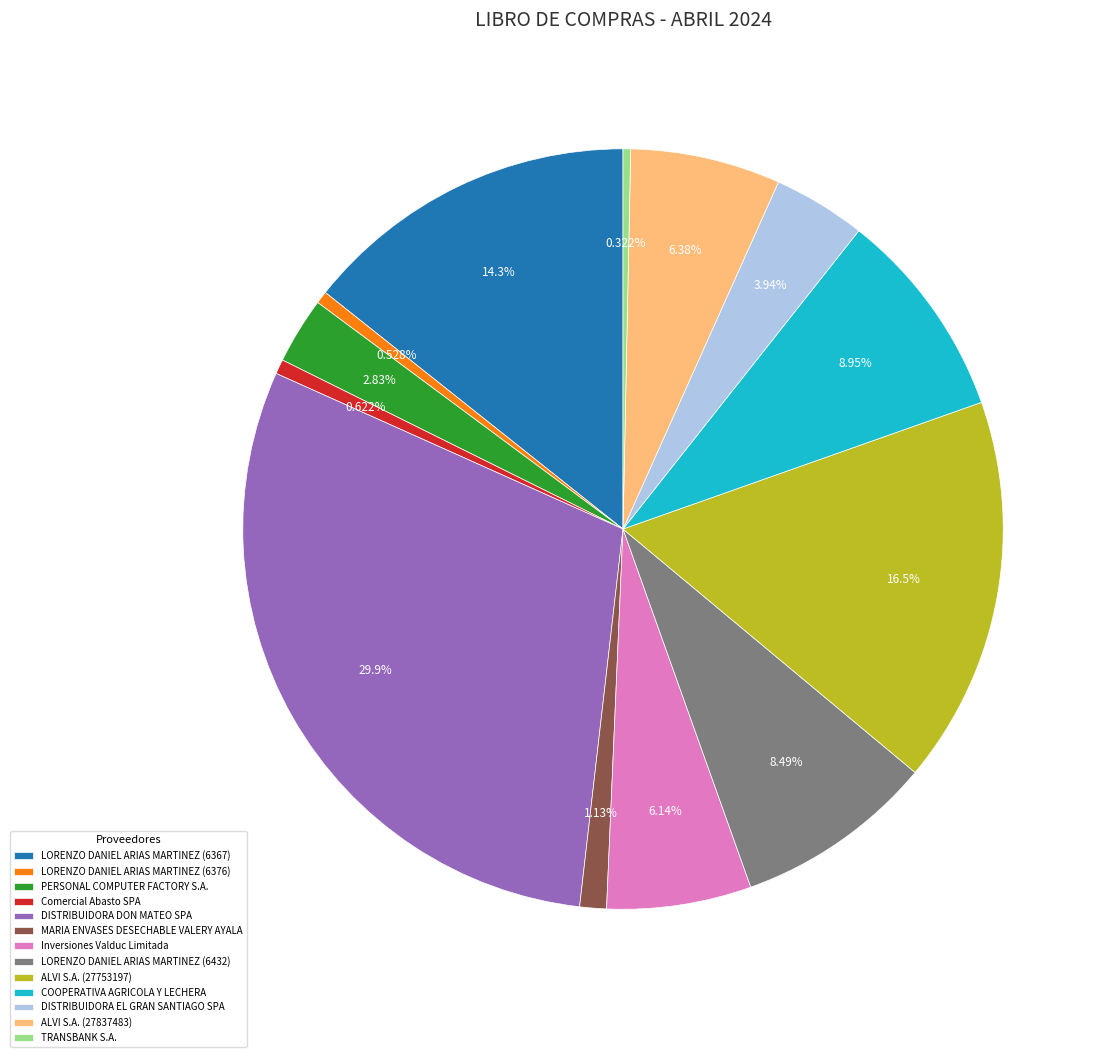

What is the ratio of the value at DISTRIBUIDORA DON MATEO SPA to the value at LORENZO DANIEL ARIAS MARTINEZ (6376)?

56.6